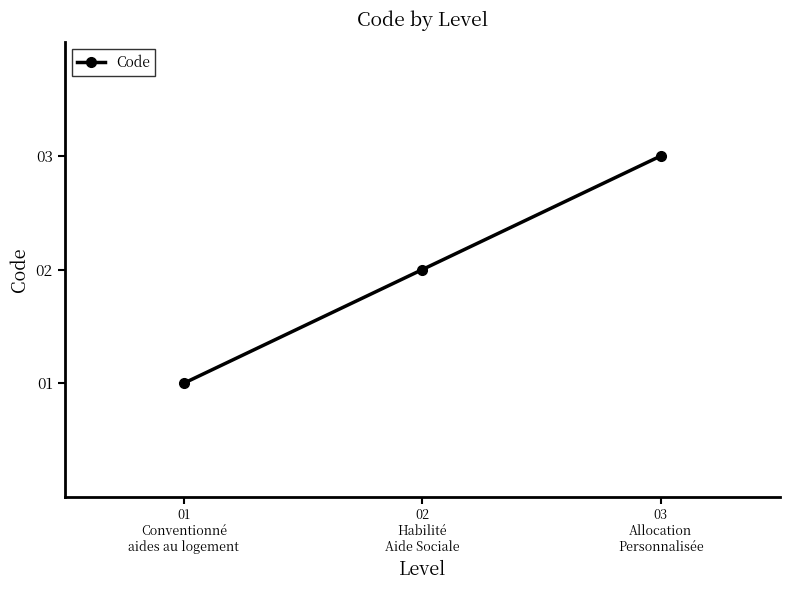

What is the value of the 1st point from the left?

1